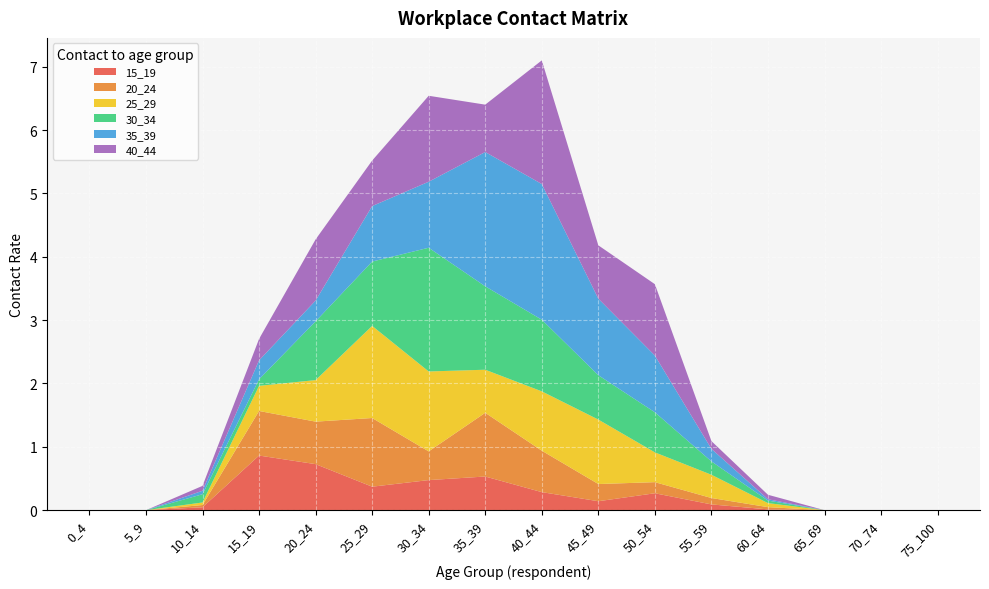

Reading left to right, extract all data points from this chart.

15_19: 0_4=0.0	5_9=0.0	10_14=0.0	15_19=0.9	20_24=0.7	25_29=0.4	30_34=0.5	35_39=0.5	40_44=0.3	45_49=0.1	50_54=0.3	55_59=0.1	60_64=0.0	65_69=0.0	70_74=0.0	75_100=0.0
20_24: 0_4=0.0	5_9=0.0	10_14=0.0	15_19=0.7	20_24=0.7	25_29=1.1	30_34=0.5	35_39=1.0	40_44=0.7	45_49=0.3	50_54=0.2	55_59=0.1	60_64=0.0	65_69=0.0	70_74=0.0	75_100=0.0
25_29: 0_4=0.0	5_9=0.0	10_14=0.0	15_19=0.4	20_24=0.7	25_29=1.5	30_34=1.3	35_39=0.7	40_44=0.9	45_49=1.0	50_54=0.5	55_59=0.4	60_64=0.1	65_69=0.0	70_74=0.0	75_100=0.0
30_34: 0_4=0.0	5_9=0.0	10_14=0.1	15_19=0.1	20_24=0.9	25_29=1.0	30_34=2.0	35_39=1.3	40_44=1.1	45_49=0.7	50_54=0.6	55_59=0.2	60_64=0.0	65_69=0.0	70_74=0.0	75_100=0.0
35_39: 0_4=0.0	5_9=0.0	10_14=0.1	15_19=0.3	20_24=0.3	25_29=0.9	30_34=1.0	35_39=2.1	40_44=2.1	45_49=1.2	50_54=0.9	55_59=0.2	60_64=0.0	65_69=0.0	70_74=0.0	75_100=0.0
40_44: 0_4=0.0	5_9=0.0	10_14=0.1	15_19=0.3	20_24=1.0	25_29=0.7	30_34=1.4	35_39=0.7	40_44=2.0	45_49=0.8	50_54=1.1	55_59=0.1	60_64=0.1	65_69=0.0	70_74=0.0	75_100=0.0